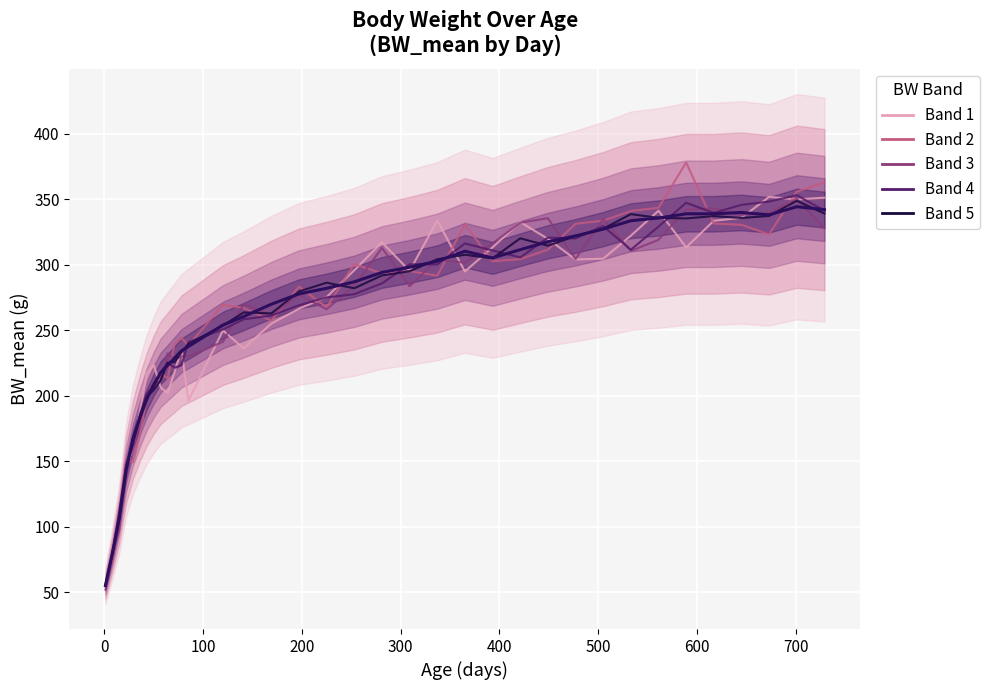

At which category is the sum across all series the highest?

34